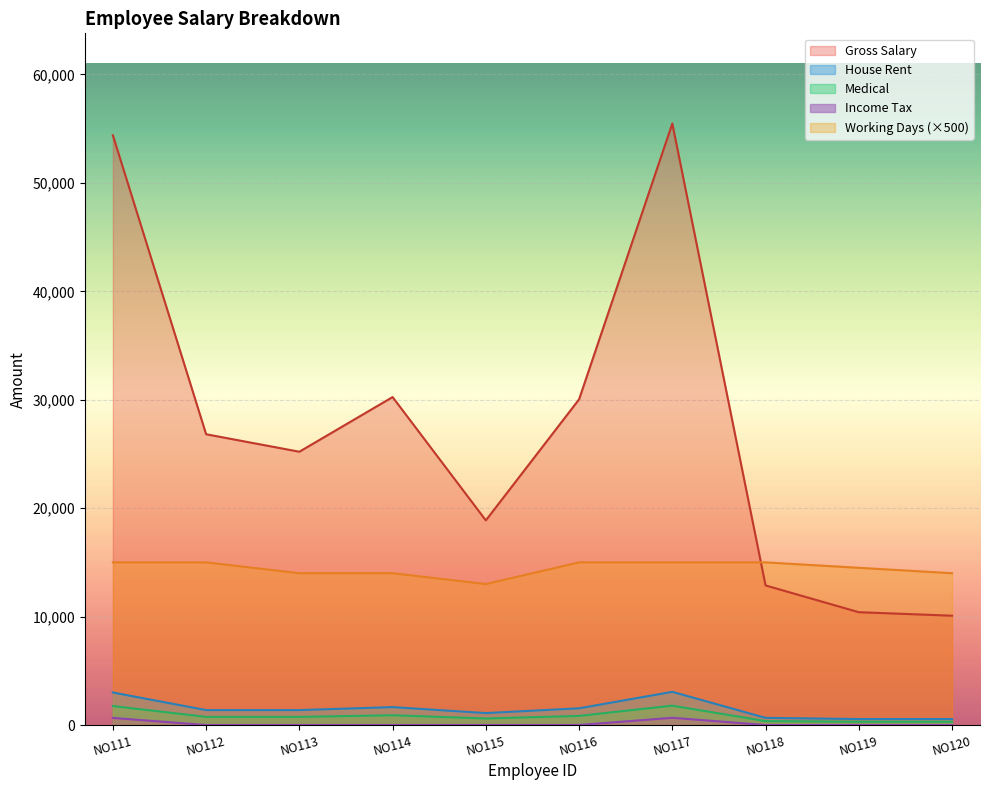

What is the difference between the highest and lowest values at NO117?

54809.1